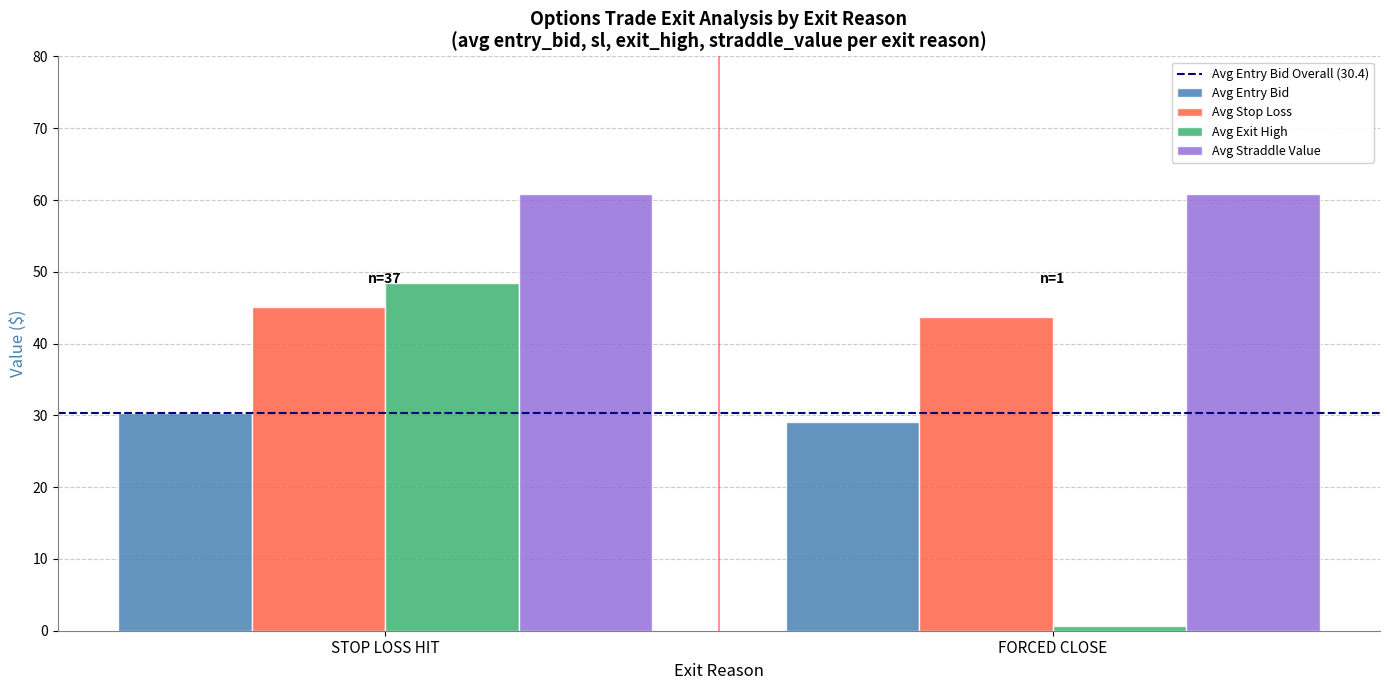

What is the sum of all Avg Exit High values?

49.1